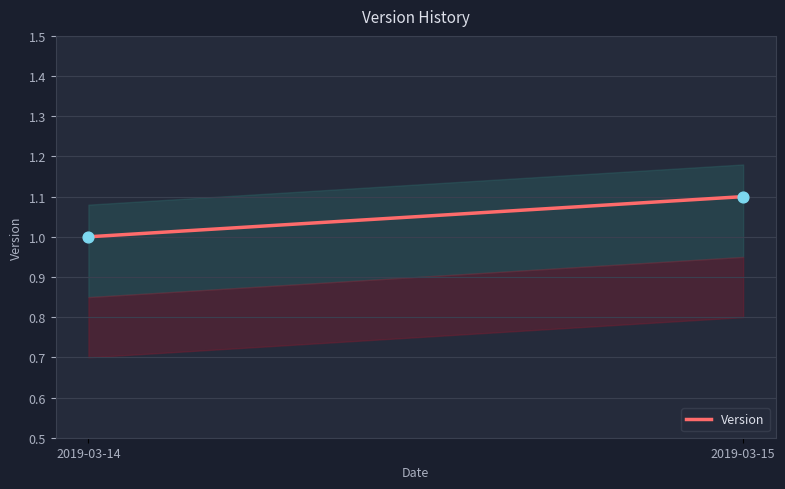

What is the average Y value?

1.1